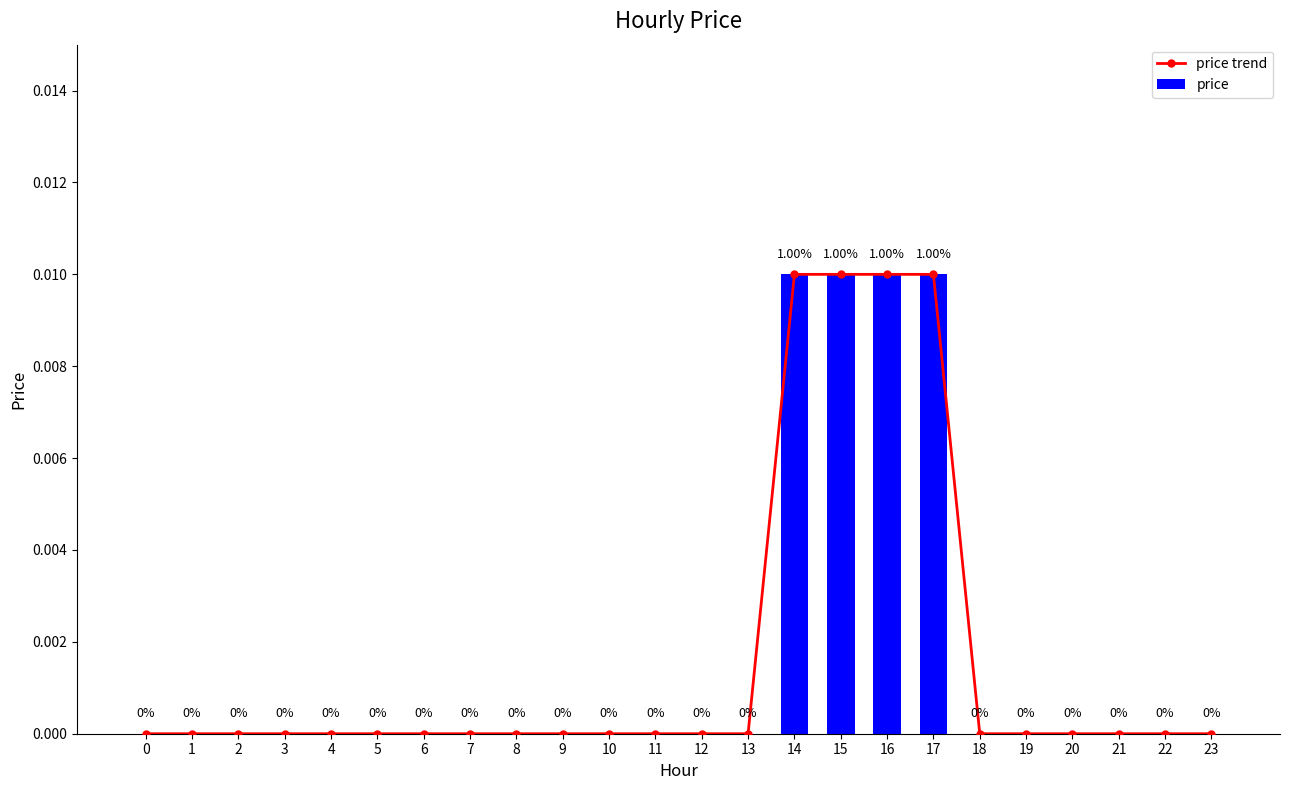

Rank the series by their maximum value, from lowest to highest.

price trend, price